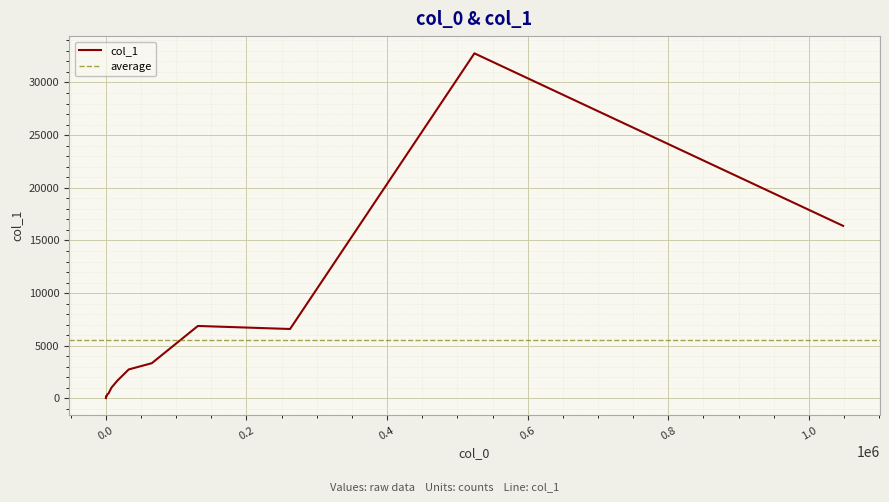

The chart shows a value of 1673 at 16386. True or false?

True